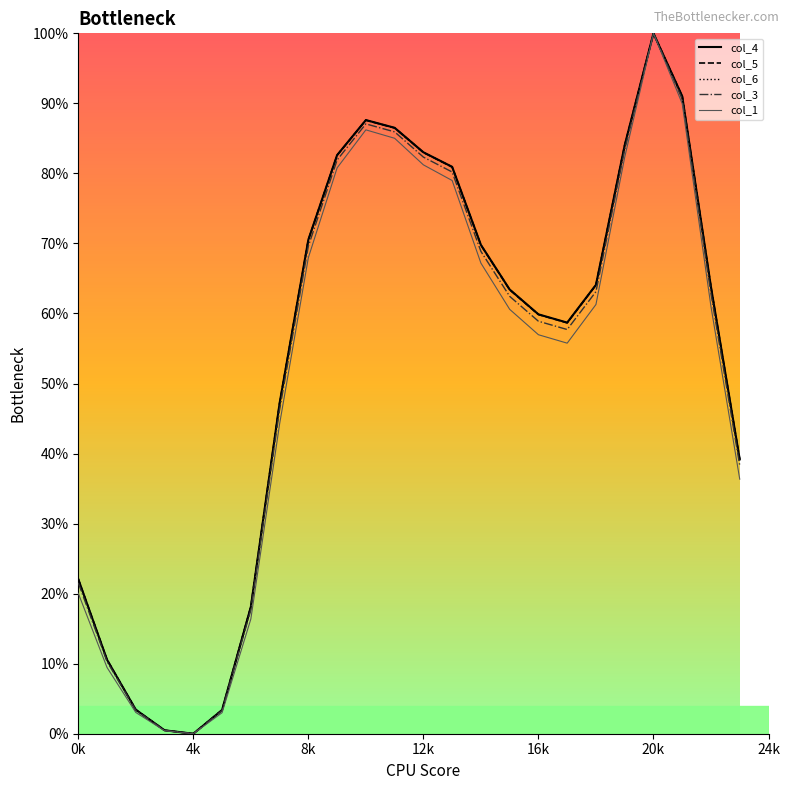

What is the difference between the maximum and second lowest values in the col_4 series?

99.5